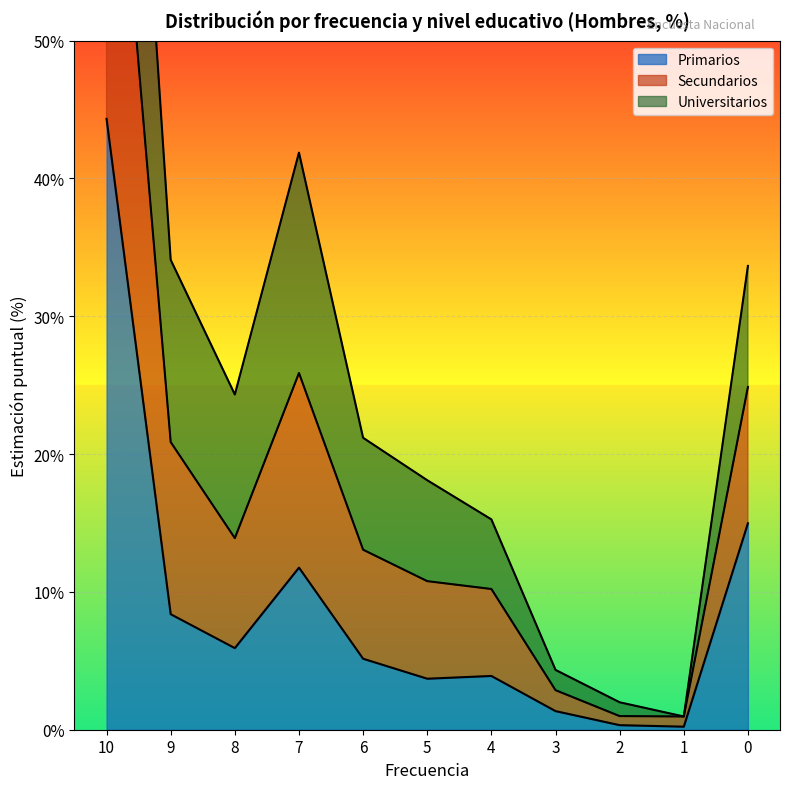

True or false: Primarios has a value of 5.2 at 6.

True